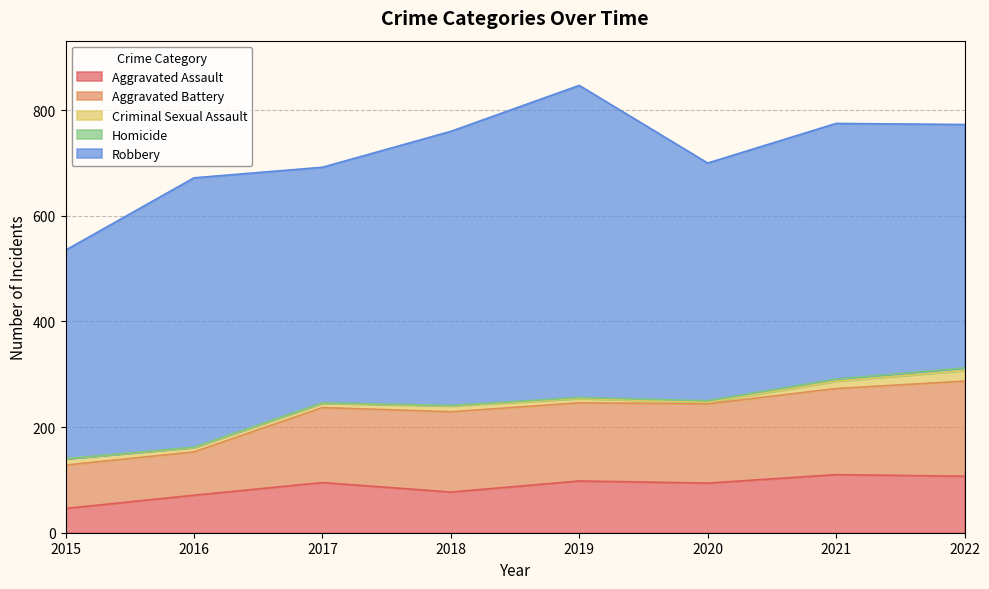

Does the chart have visible grid lines?

Yes